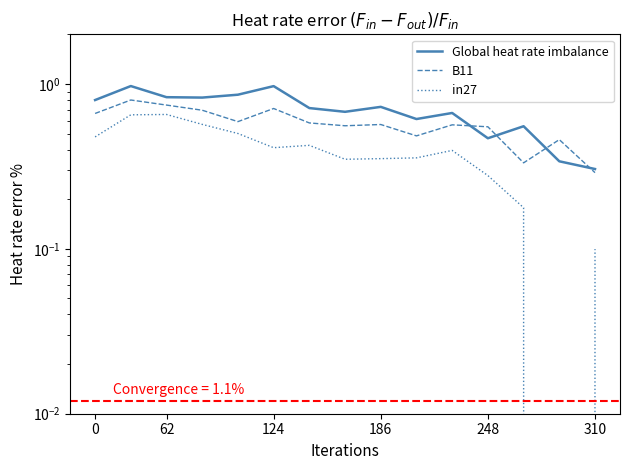

What are all the series names shown in the legend?

Global heat rate imbalance, B11, in27